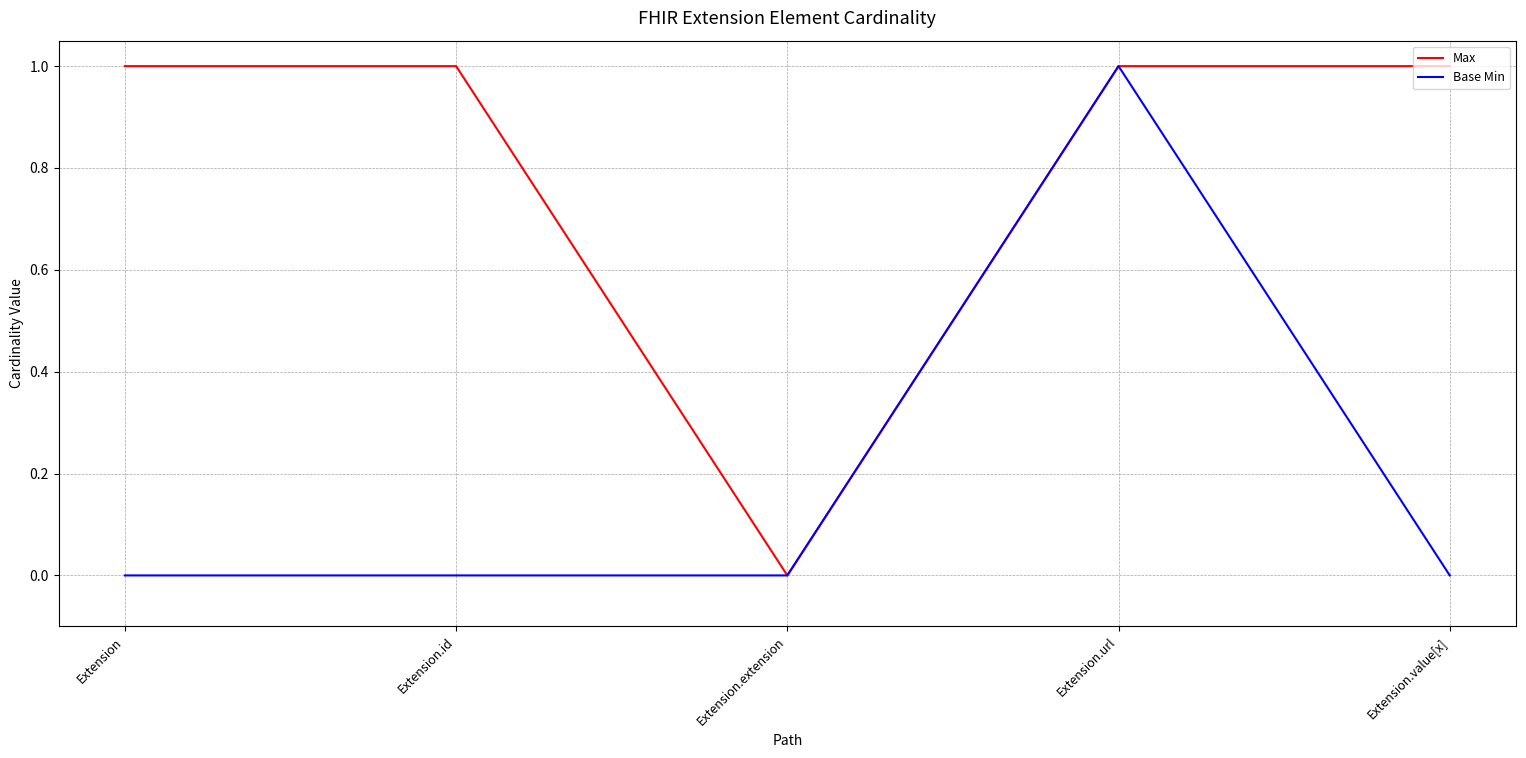

In Base Min, how many points are higher than both neighbors (excluding endpoints)?

1